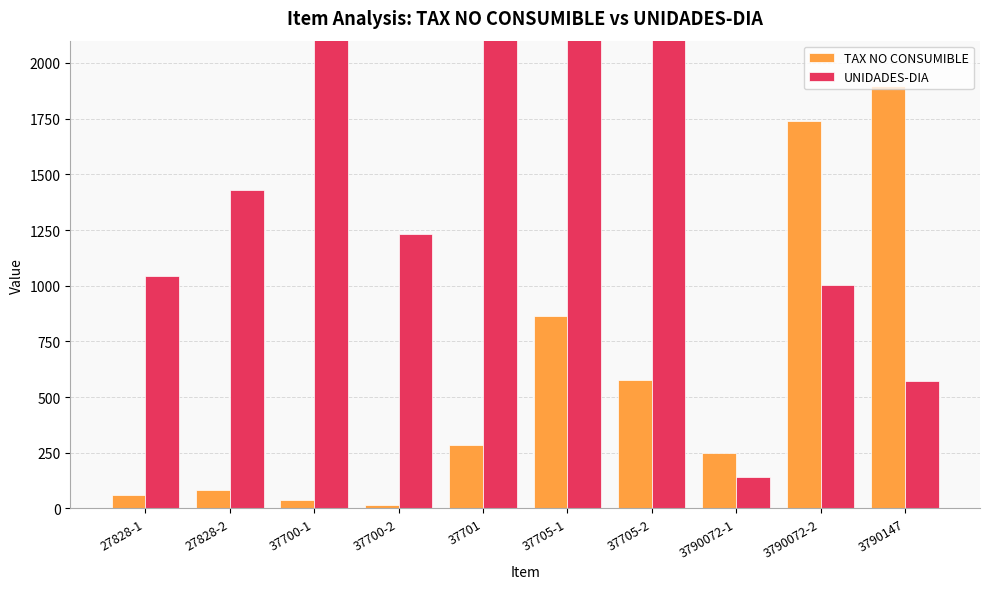

Count the number of categories in the chart.

10